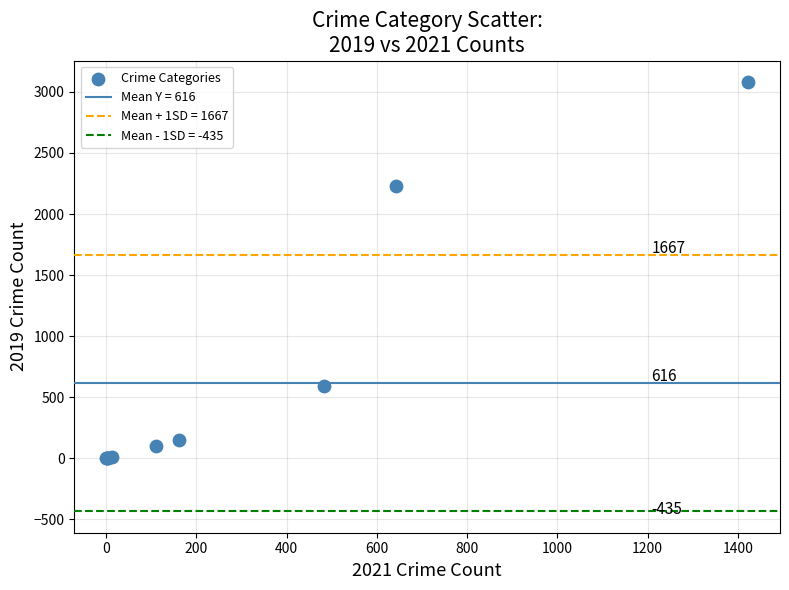

What Y value in the scatter plot is closest to 1540?

2230